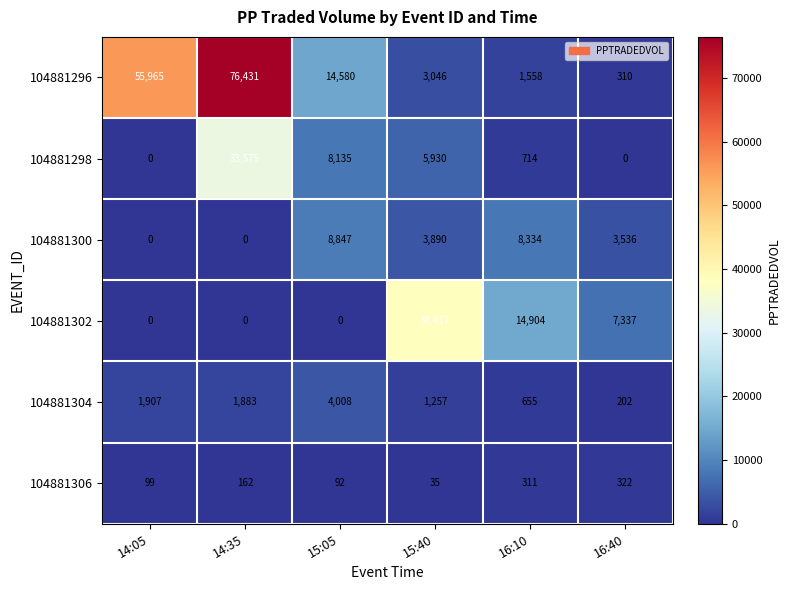

What is the maximum value shown in the chart?

76431